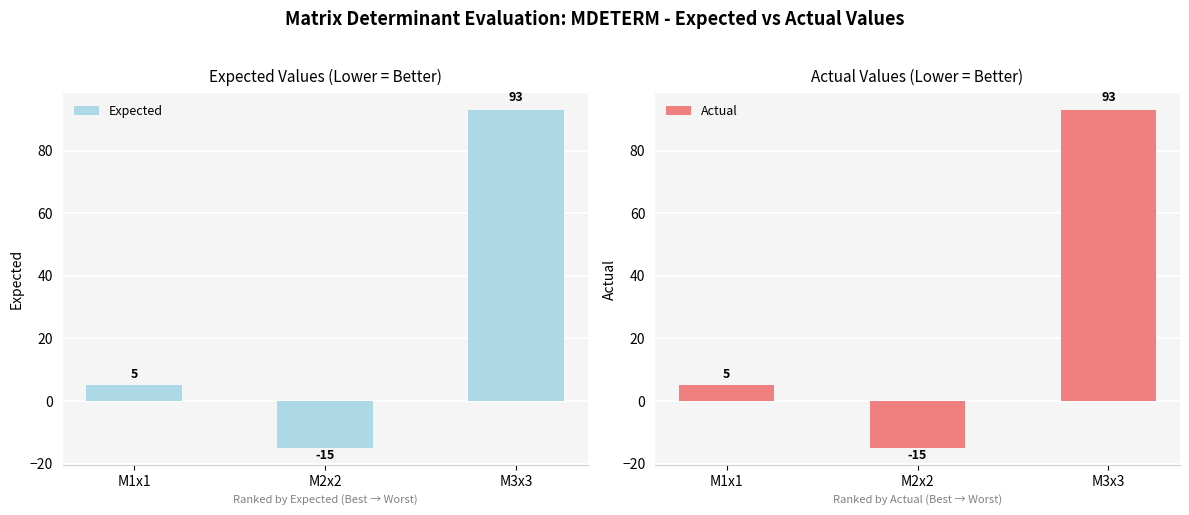

How many bars are there in total?

6